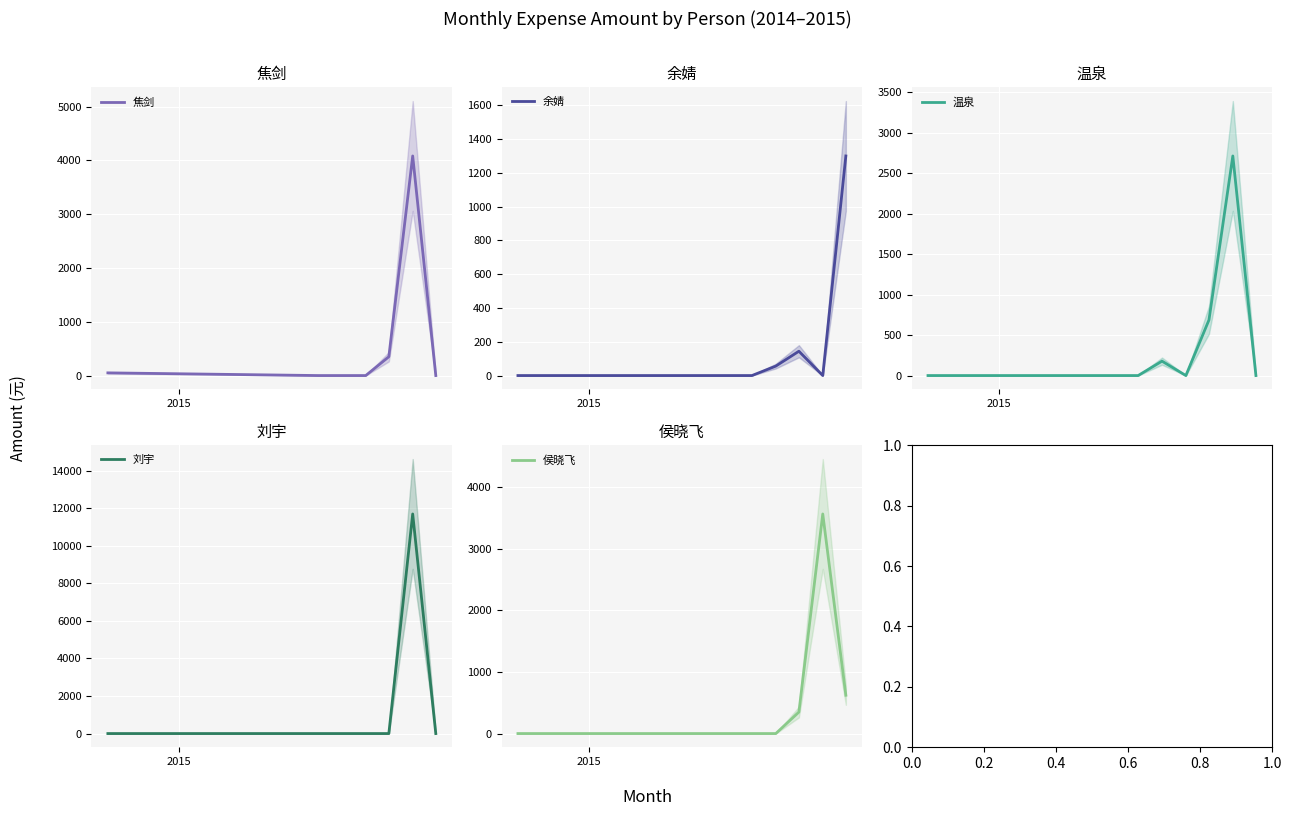

The 余婧 series shows 0.0 at 2015. True or false?

True